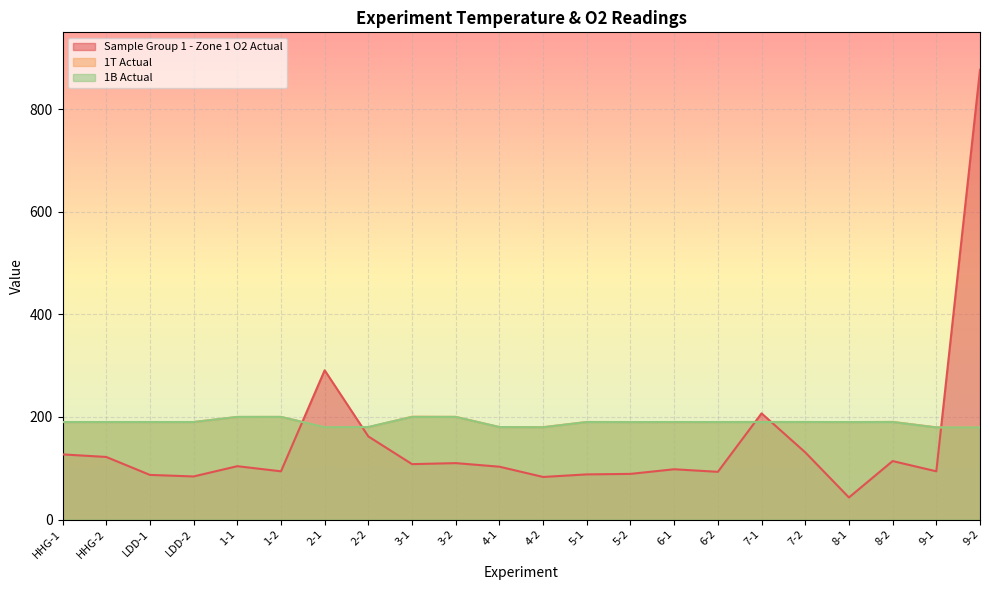

Where do Sample Group 1 - Zone 1 O2 Actual and 1B Actual first cross each other?

1-2 and 2-1